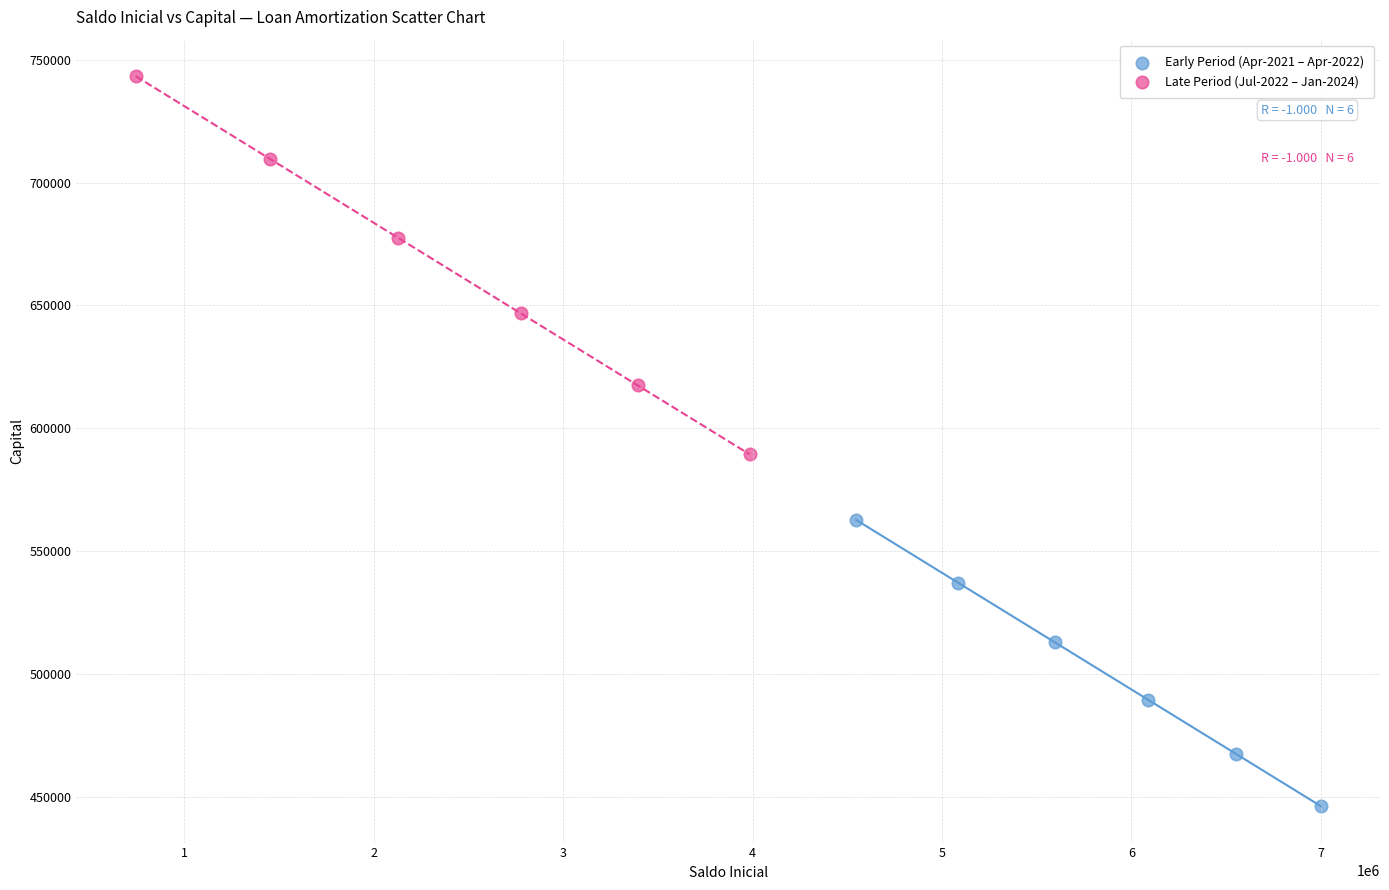

Which series has the largest Y range (max minus min)?

Late Period (Jul-2022 – Jan-2024)